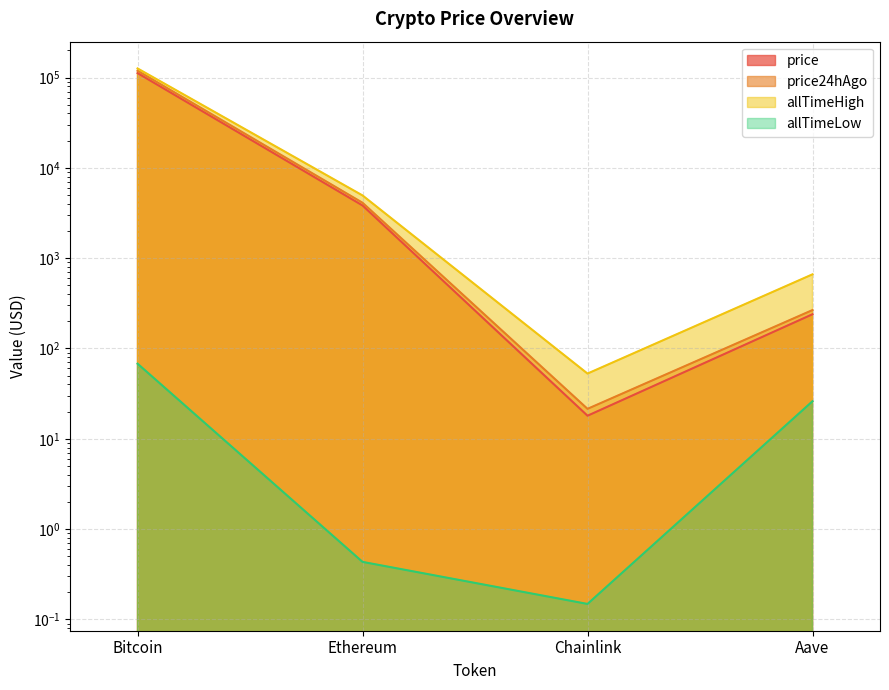

Reading left to right, transcribe all the data shown in this chart.

price: Bitcoin=111977.0	Ethereum=3831.0	Chainlink=18.0	Aave=239.2
price24hAgo: Bitcoin=119006.0	Ethereum=4104.1	Chainlink=21.4	Aave=266.1
allTimeHigh: Bitcoin=126080.0	Ethereum=4946.1	Chainlink=52.7	Aave=661.7
allTimeLow: Bitcoin=67.8	Ethereum=0.4	Chainlink=0.1	Aave=26.0